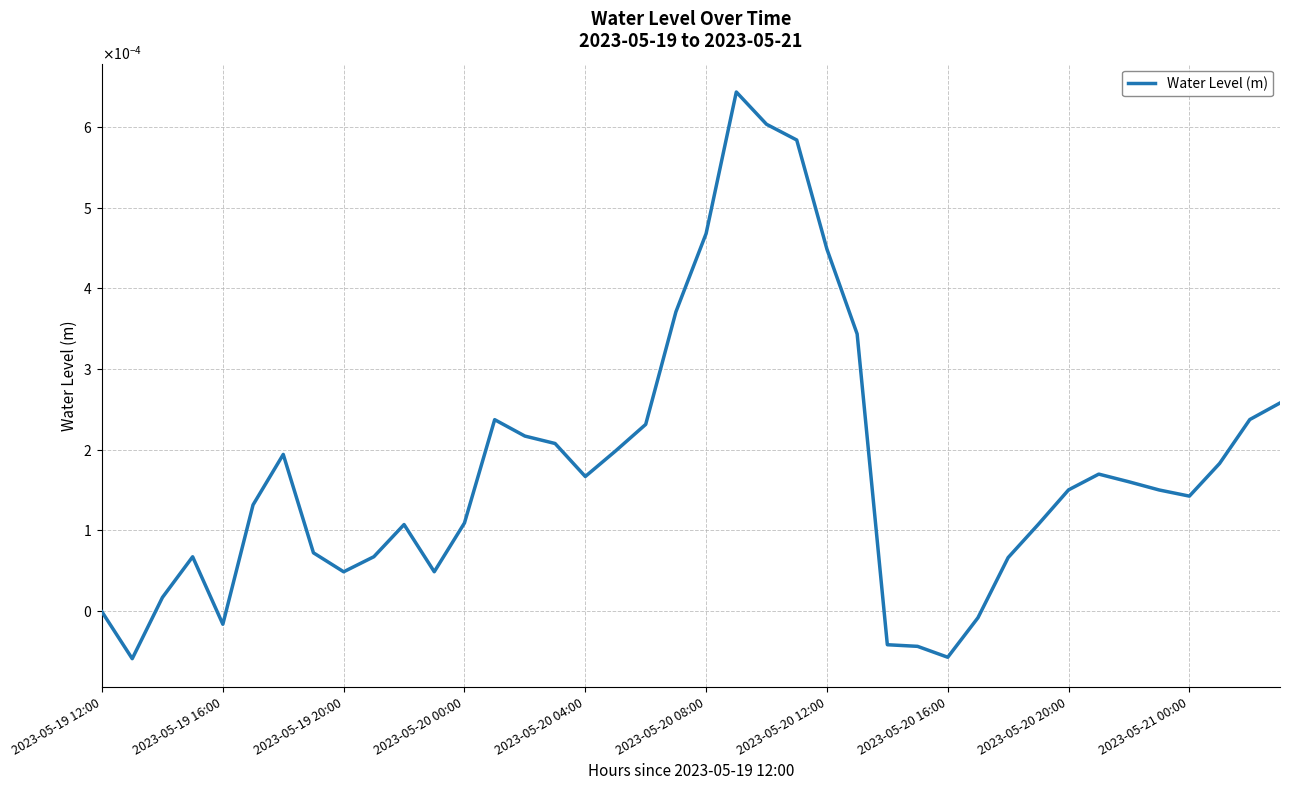

Does the chart display data point markers on the line(s)?

No